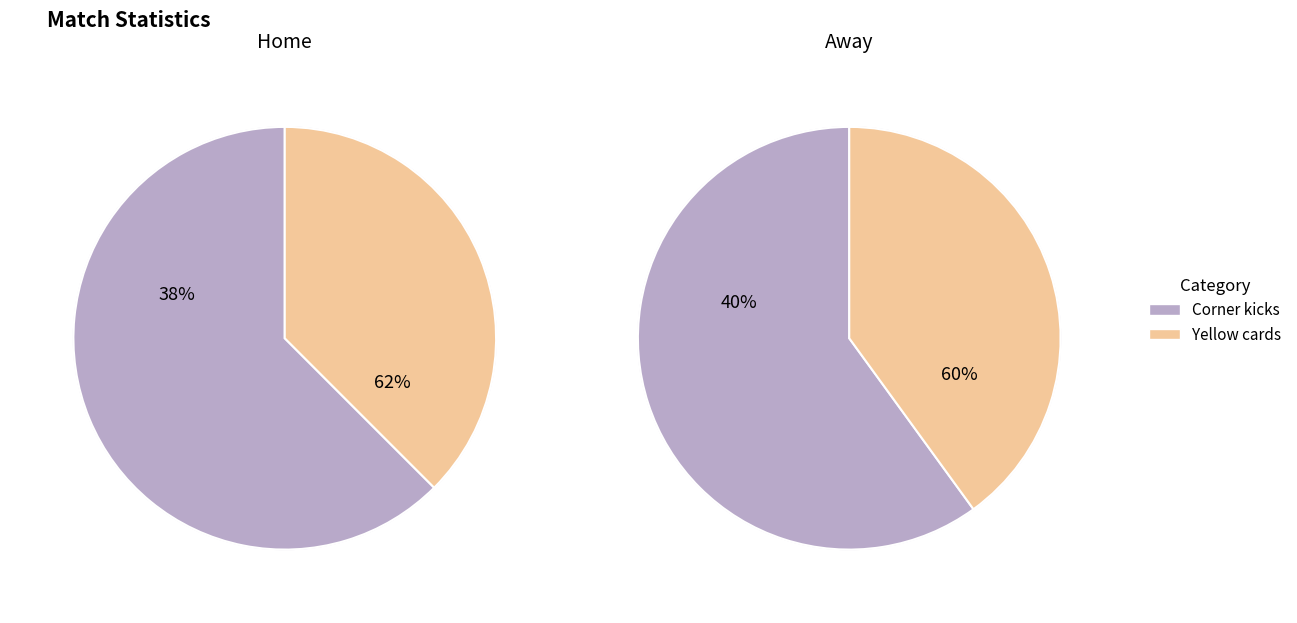

Which category has the biggest portion of the pie?

Corner kicks